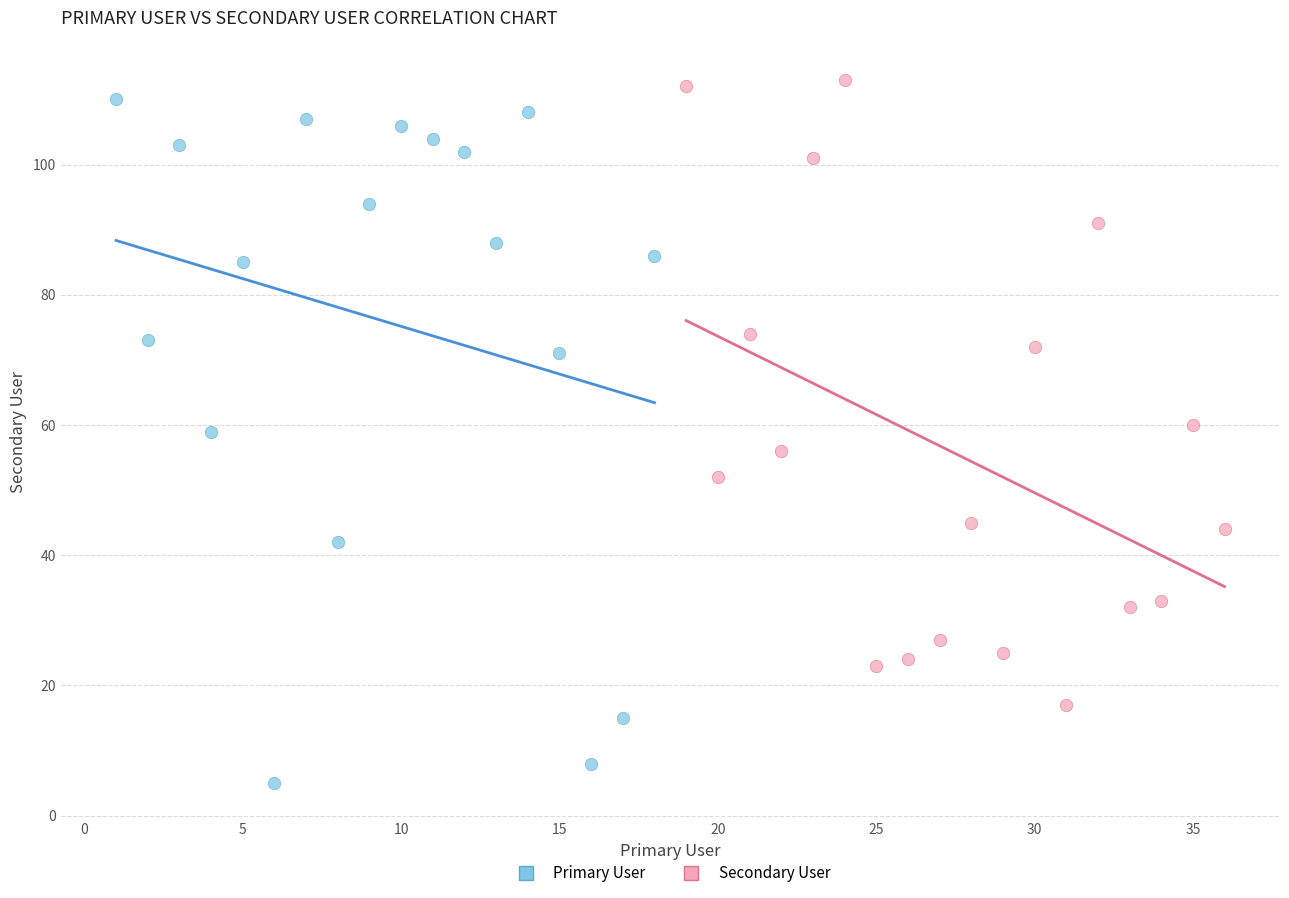

Which series has the widest spread of Y values?

Primary User